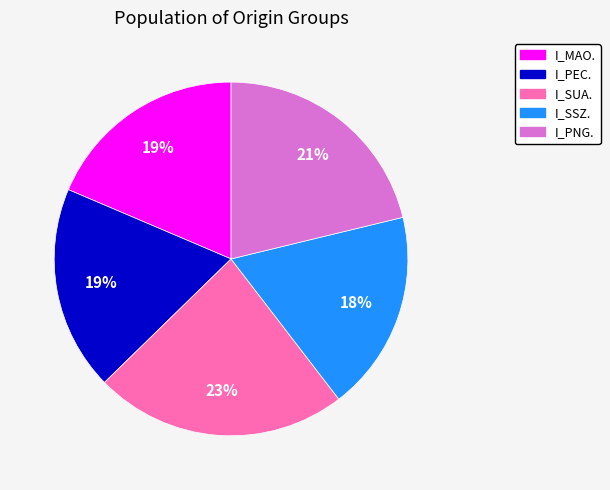

To the nearest percent, what is the average slice percentage?

20%